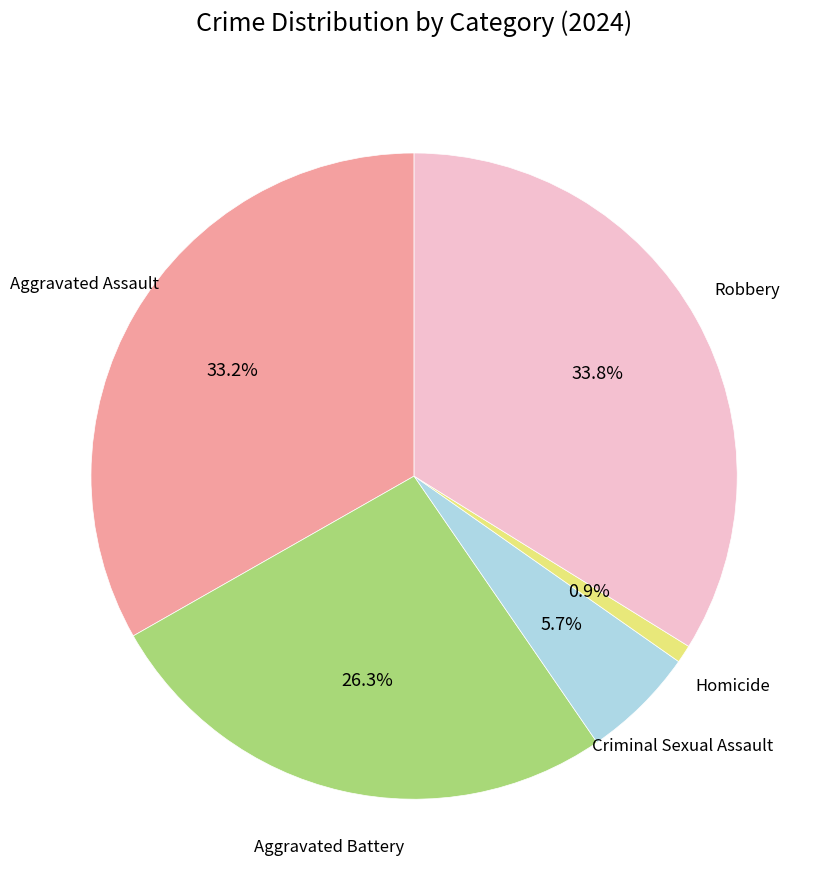

Is there a majority slice in this chart?

No